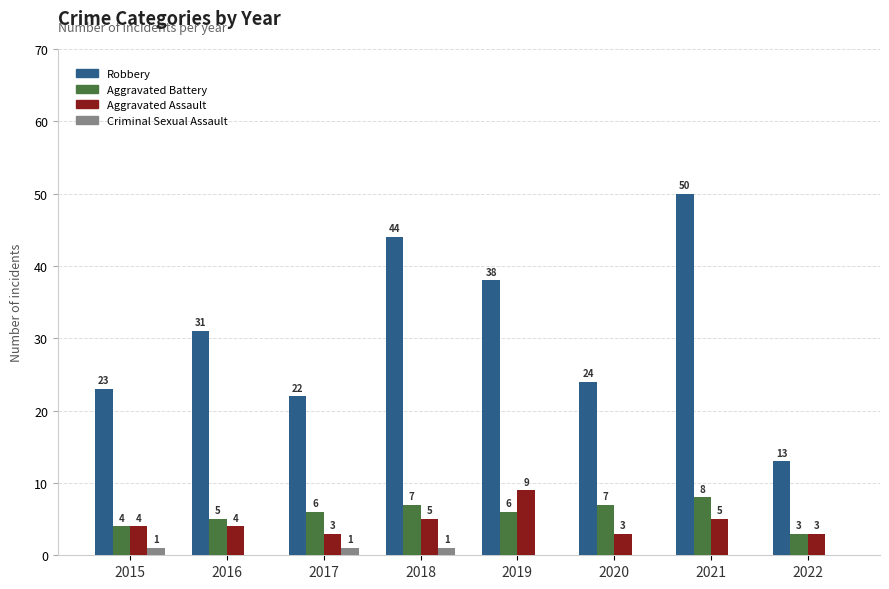

How many Aggravated Battery values are between 5 and 7?

5